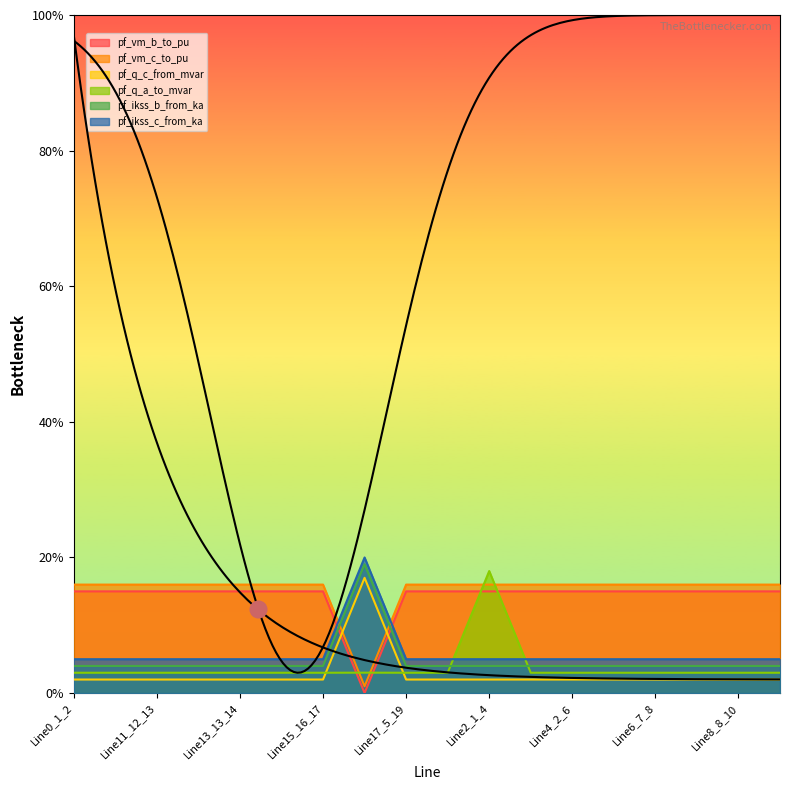

The value of pf_ikss_b_from_ka at Line3_1_5 is 0.0. True or false?

False